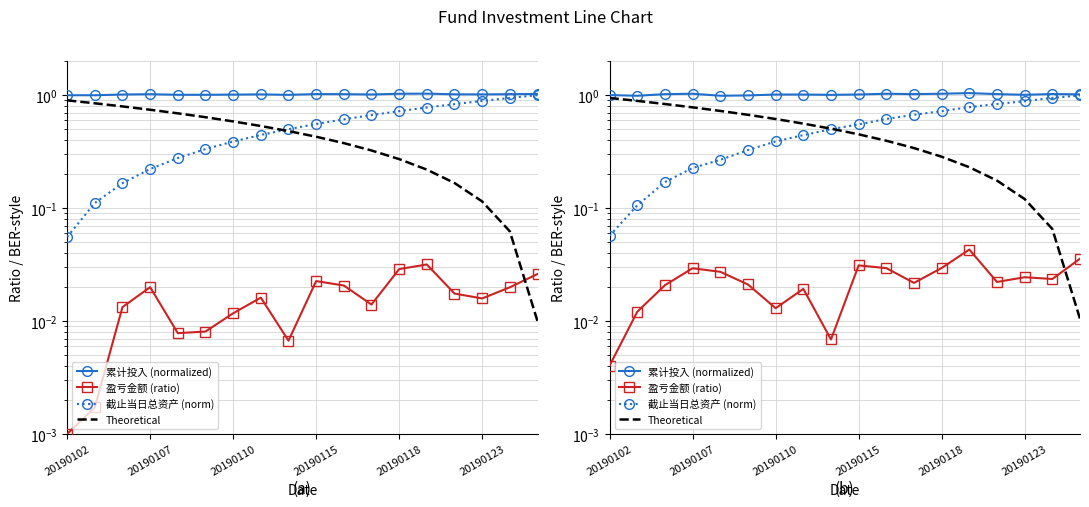

True or false: 累计投入 (normalized) and 盈亏金额 (ratio) cross at least once.

False